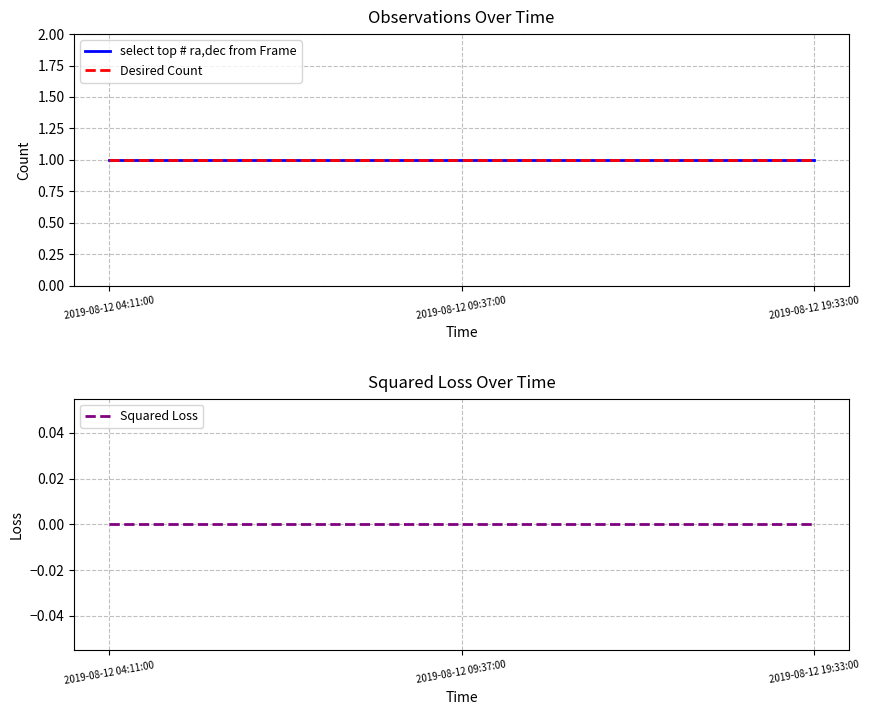

Which label corresponds to the smallest value in the chart?

2019-08-12 04:11:00